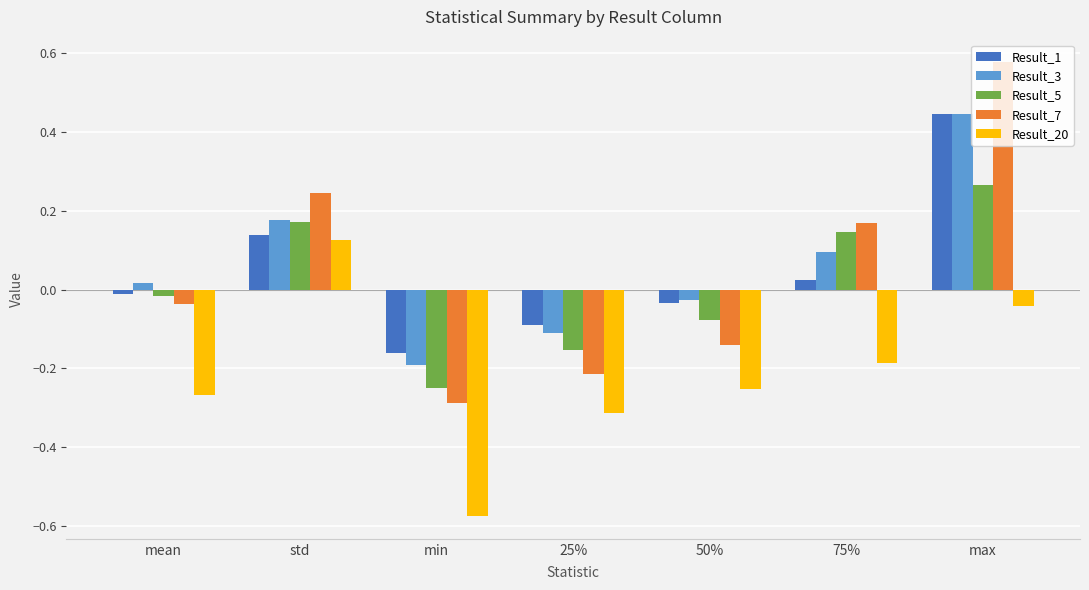

How many data points in Result_7 are less than 0?

4